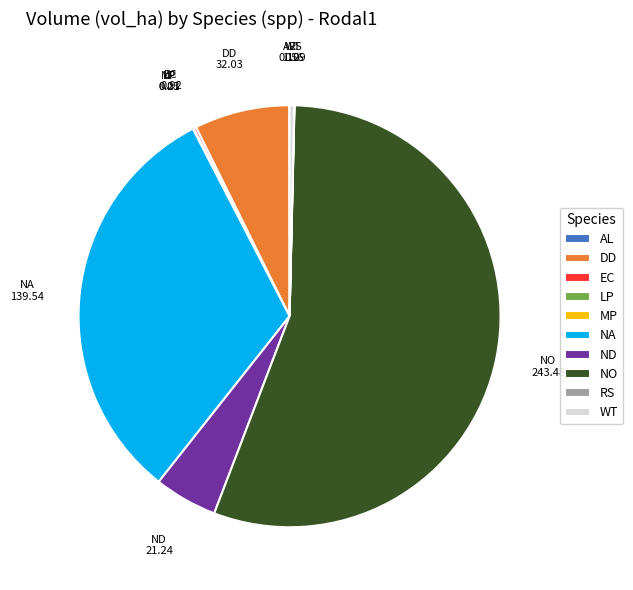

Which slice is the largest?

NO